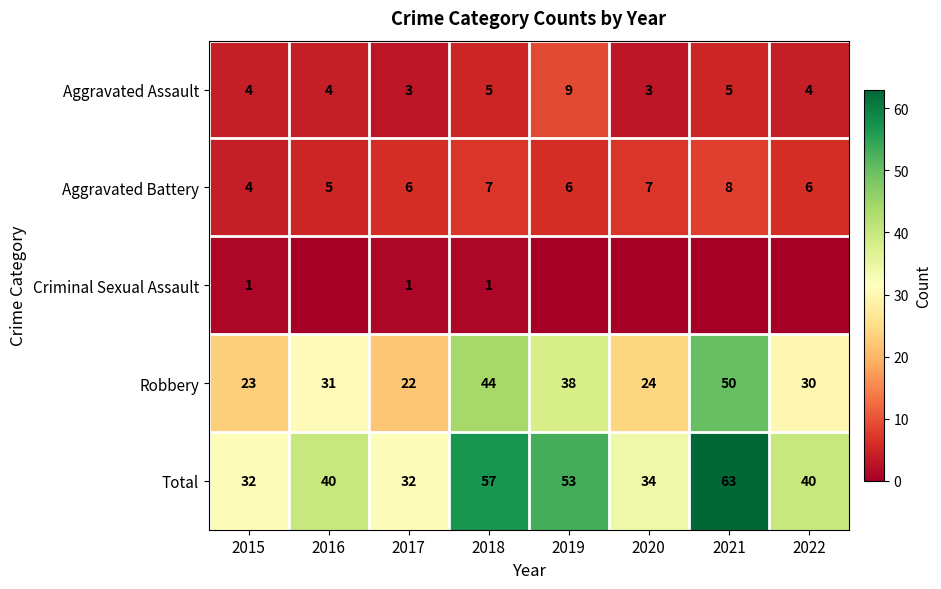

What is the approximate value of Robbery at 2019, to the nearest 10?

40